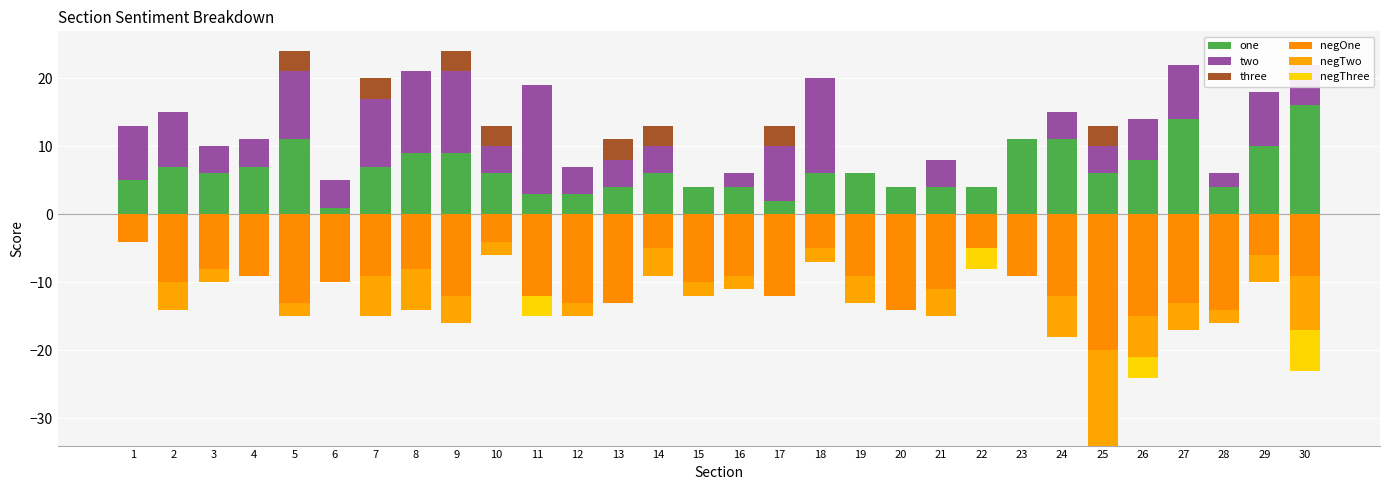

True or false: negTwo has a value of -6 at 26.

True